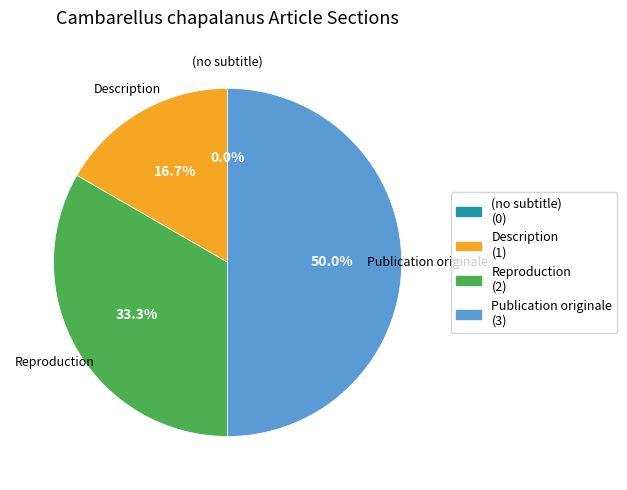

Which slice is the largest?

Publication originale